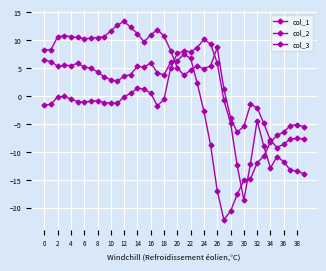

How many times do col_3 and col_1 cross each other?

4